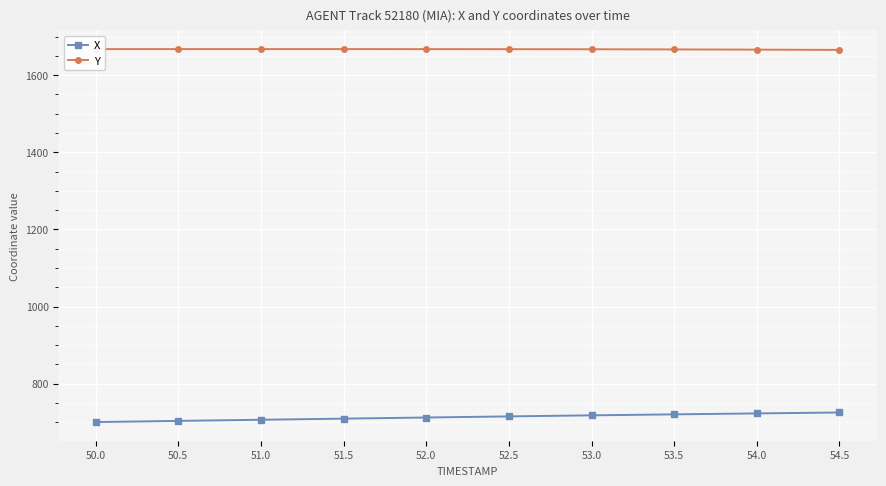

What is the average value of the X series?

713.7